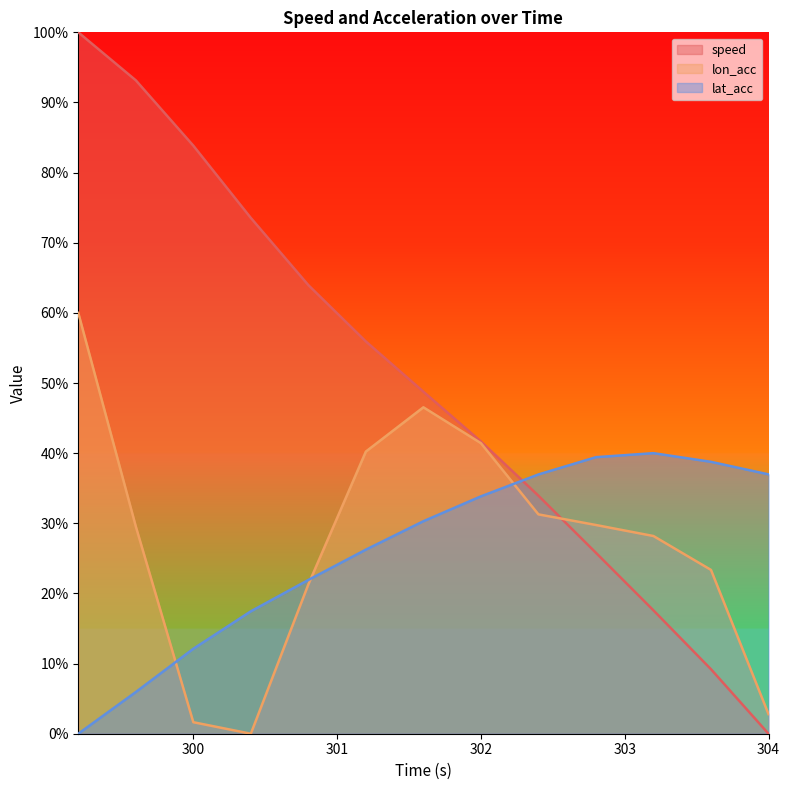

How many values in the lon_acc series exceed 29?

7